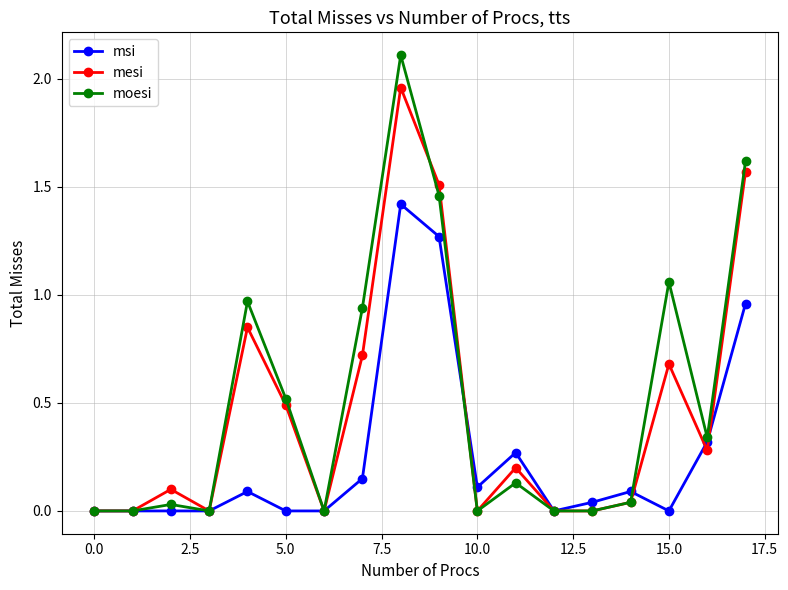

List the series in order of their peak value, lowest first.

msi, mesi, moesi